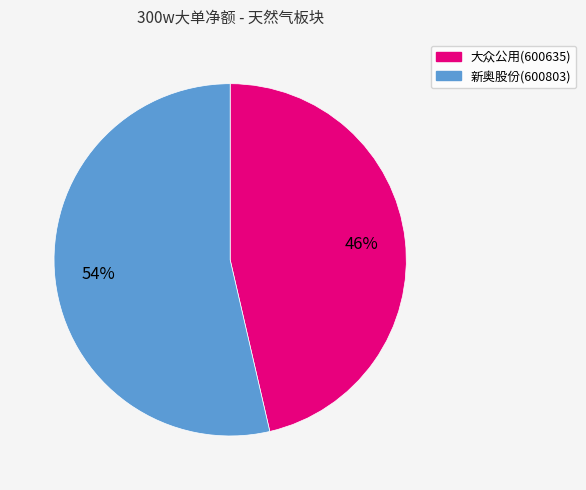

Is the sum of 大众公用(600635) and 新奥股份(600803) greater than half?

Yes